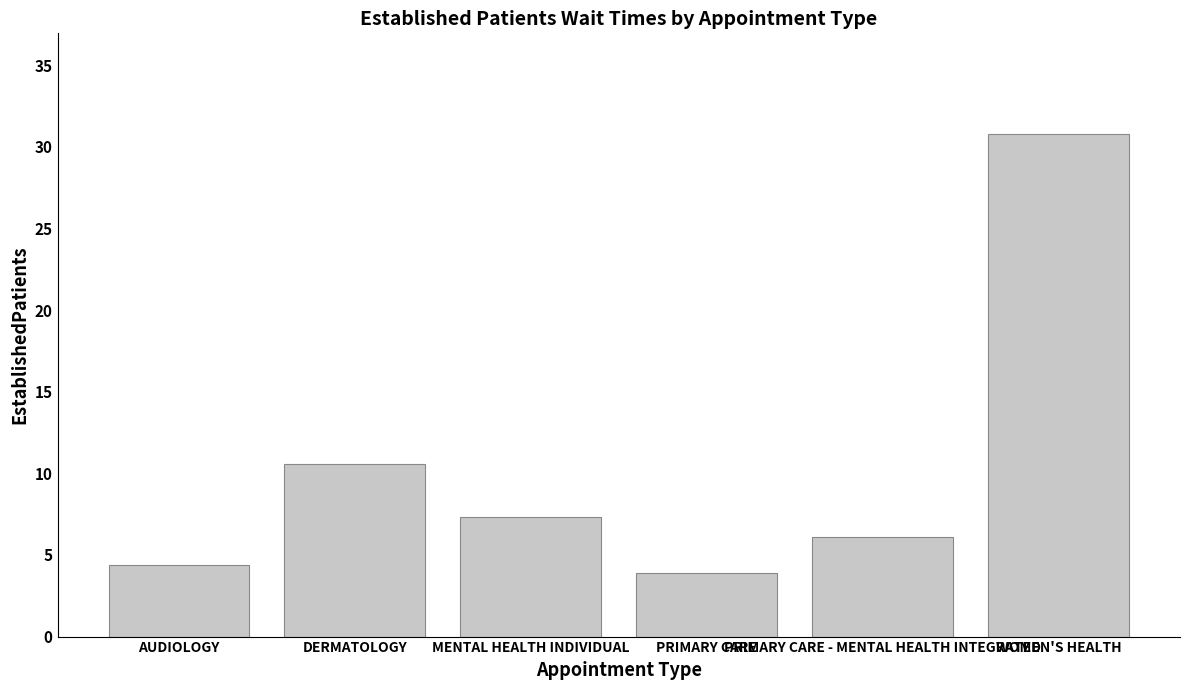

What is the maximum value shown in the chart?

30.8